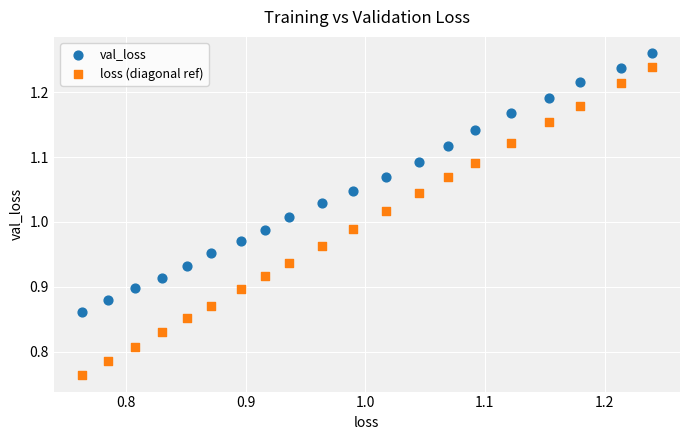

Which series contains the highest Y value?

val_loss